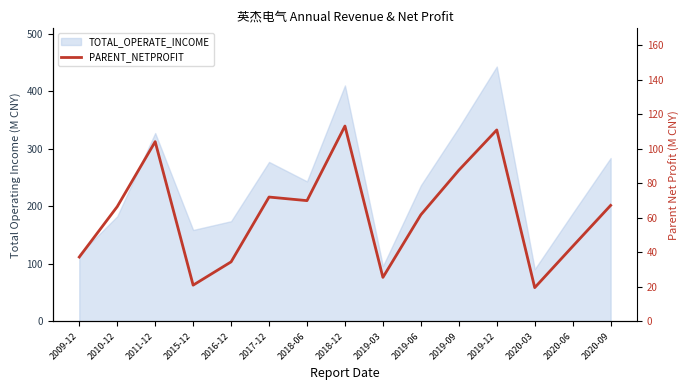

Where is the data nearest to the value 66?

2010-12